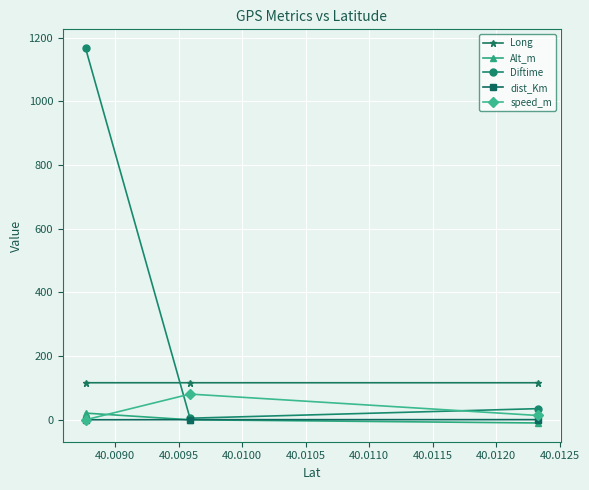

How many distinct data groups are displayed?

5